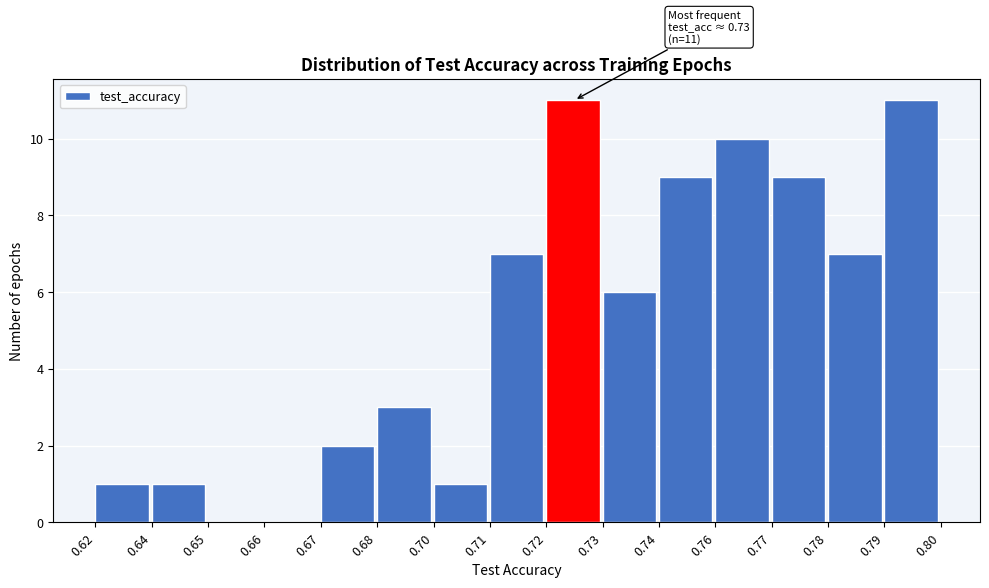

Reading left to right, what are all the values shown in this chart?

0.62=1	0.64=1	0.65=0	0.66=0	0.67=2	0.68=3	0.70=1	0.71=7	0.72=11	0.73=6	0.74=9	0.76=10	0.77=9	0.78=7	0.79=11